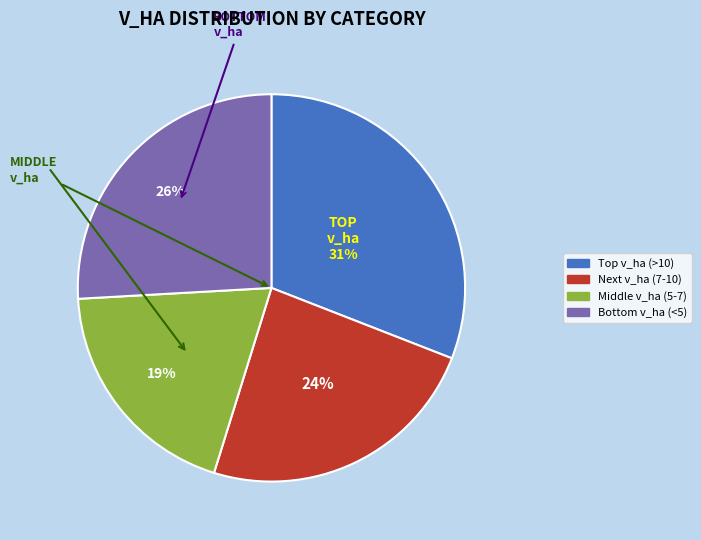

The Next v_ha (7-10) slice represents 24% of the pie. True or false?

True